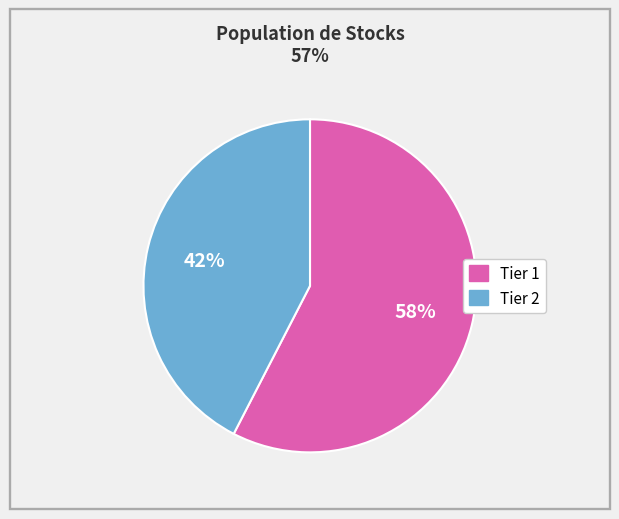

Which category has the smallest portion of the pie?

Tier 2